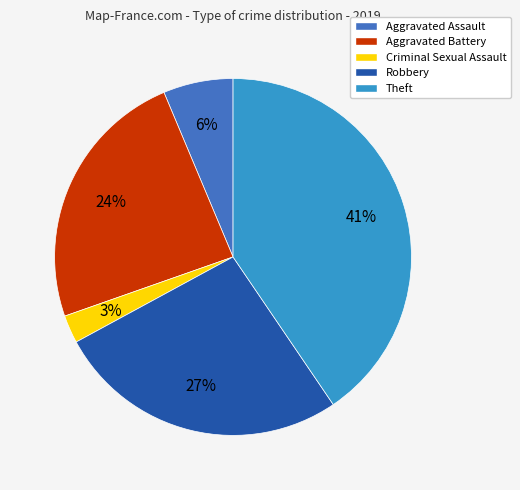

Is the sum of Robbery and Theft greater than half?

Yes